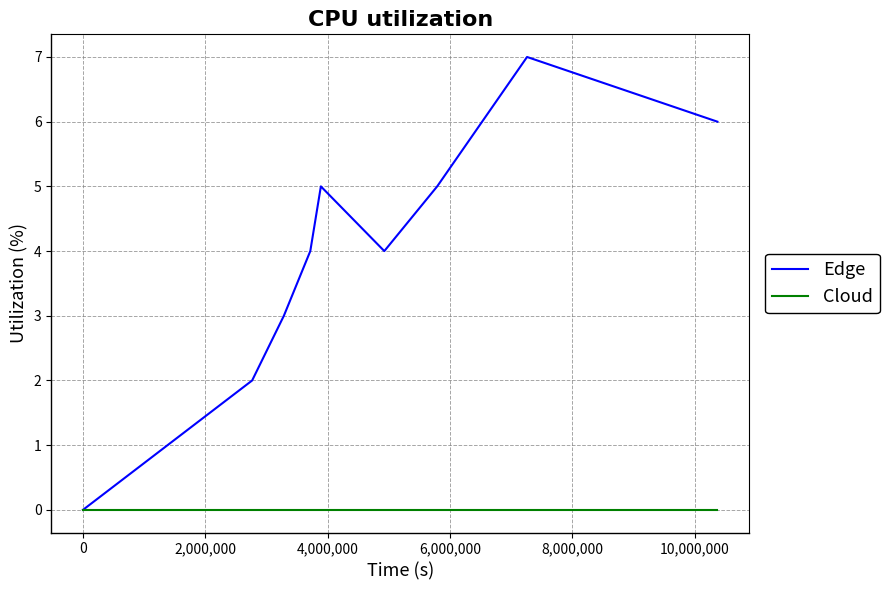

What is the maximum value shown in the chart?

7